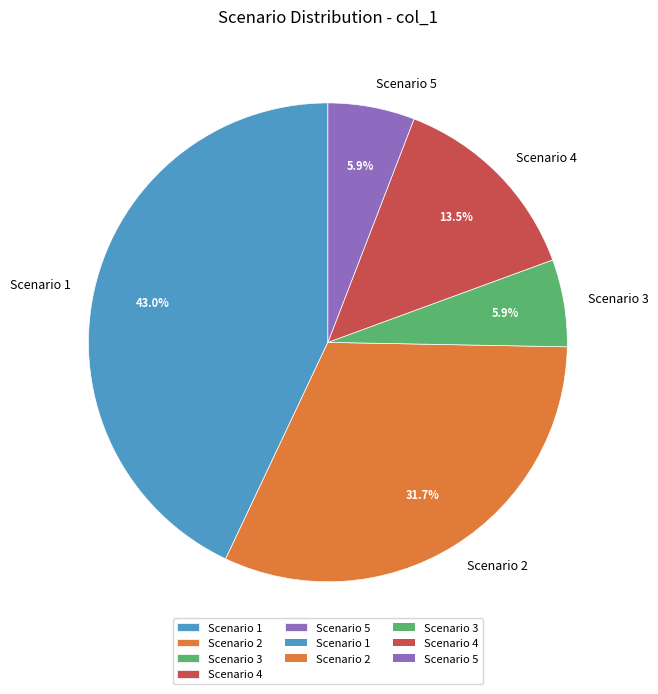

To the nearest percent, what is the average slice percentage?

20%